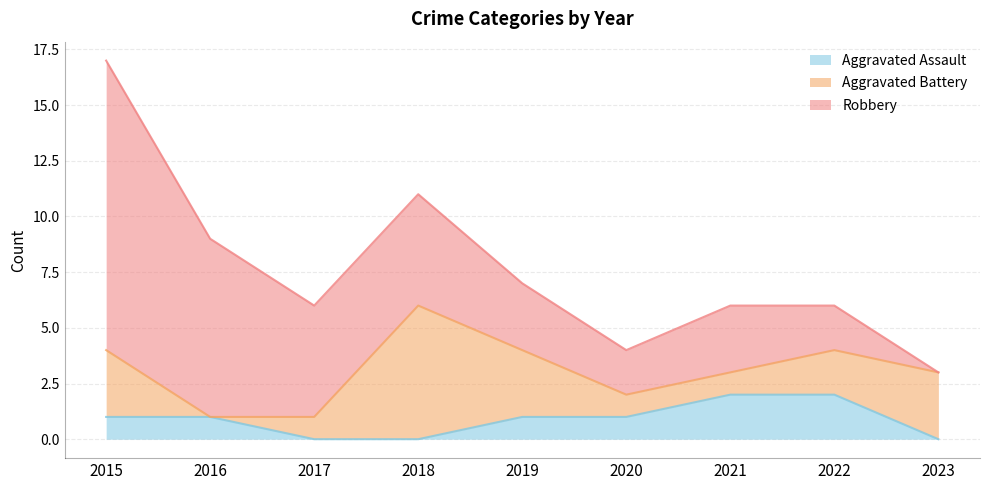

Reading left to right, extract all data points from this chart.

Aggravated Assault: 1	1	0	0	1	1	2	2	0
Aggravated Battery: 3	0	1	6	3	1	1	2	3
Robbery: 13	8	5	5	3	2	3	2	0